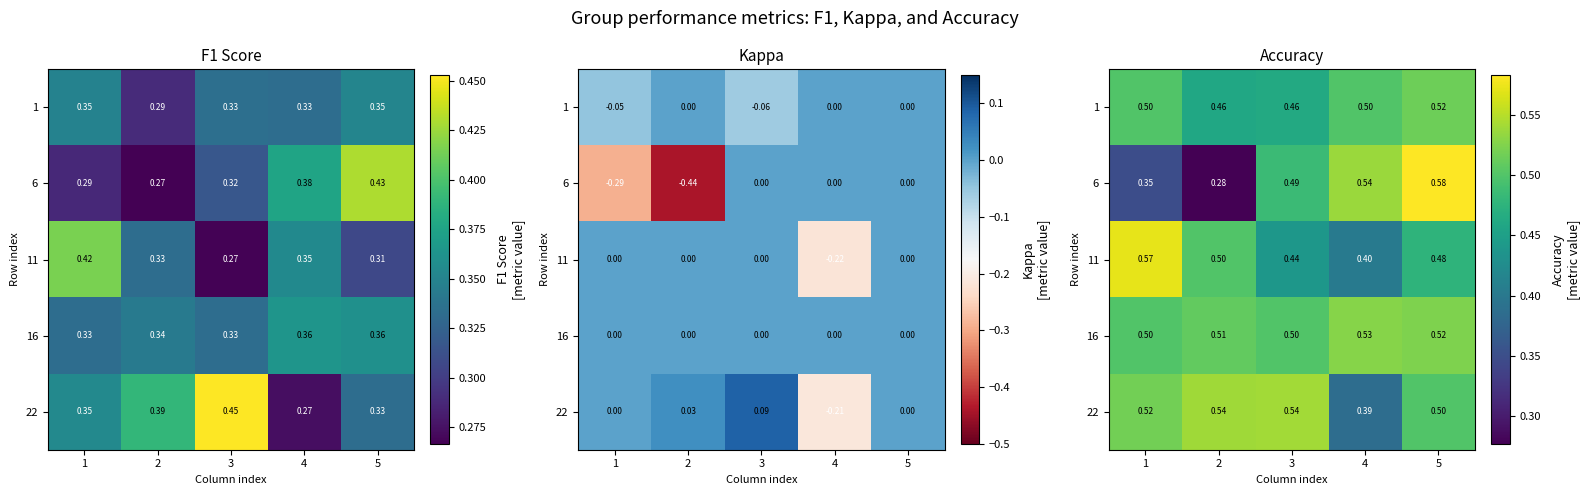

How many categories are shown in the chart?

5